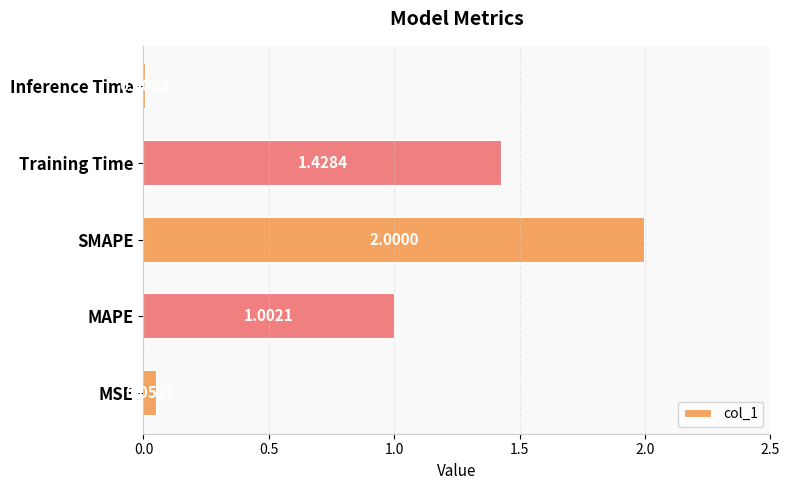

What is the change in value from MSE to MAPE?

+0.9